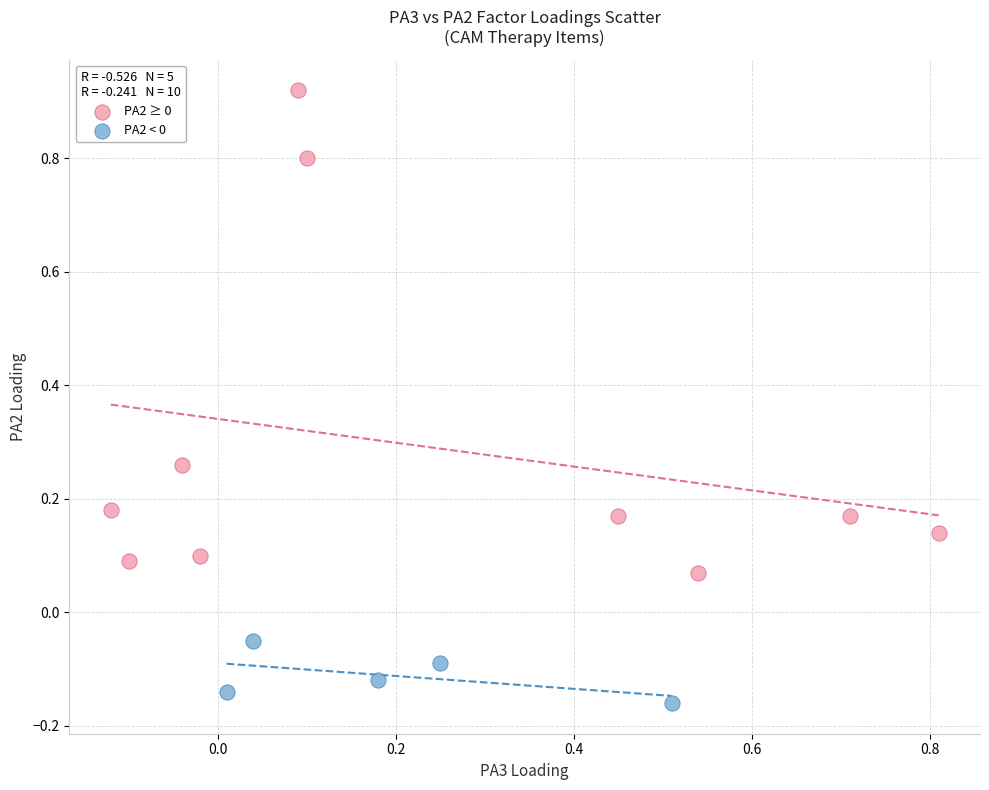

Which series contains the lowest Y value?

PA2 < 0